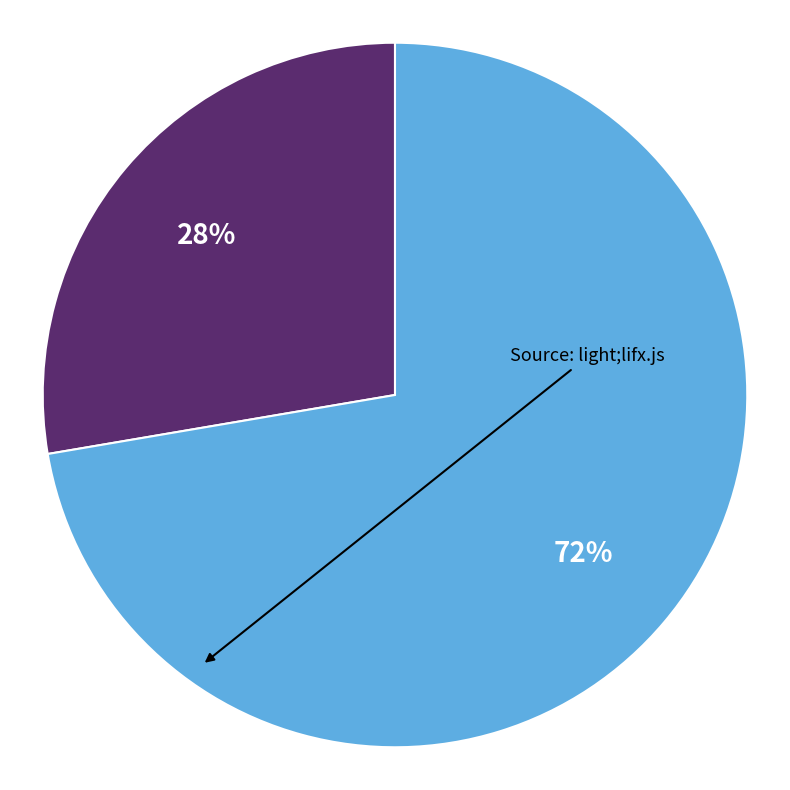

To the nearest percent, what is the average slice percentage?

50%